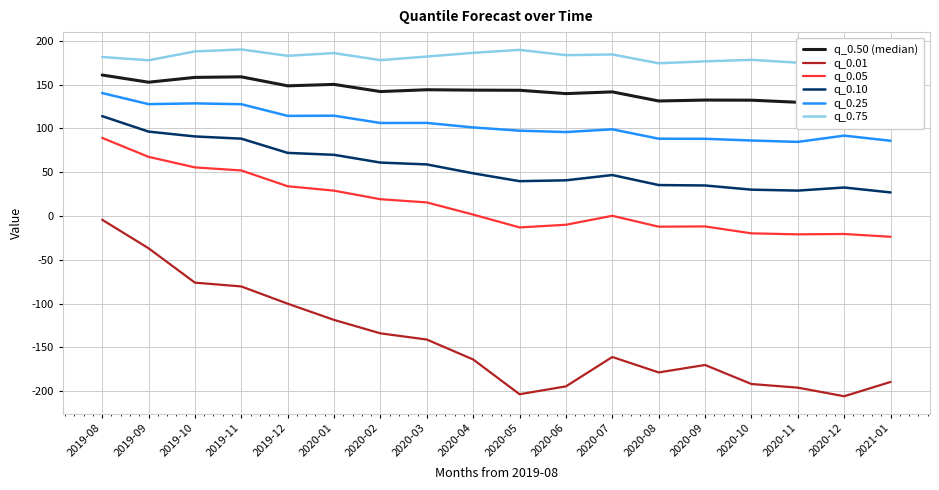

Rank the categories by q_0.25 value from lowest to highest.

2020-11, 2021-01, 2020-10, 2020-09, 2020-08, 2020-12, 2020-06, 2020-05, 2020-07, 2020-04, 2020-02, 2020-03, 2019-12, 2020-01, 2019-11, 2019-09, 2019-10, 2019-08